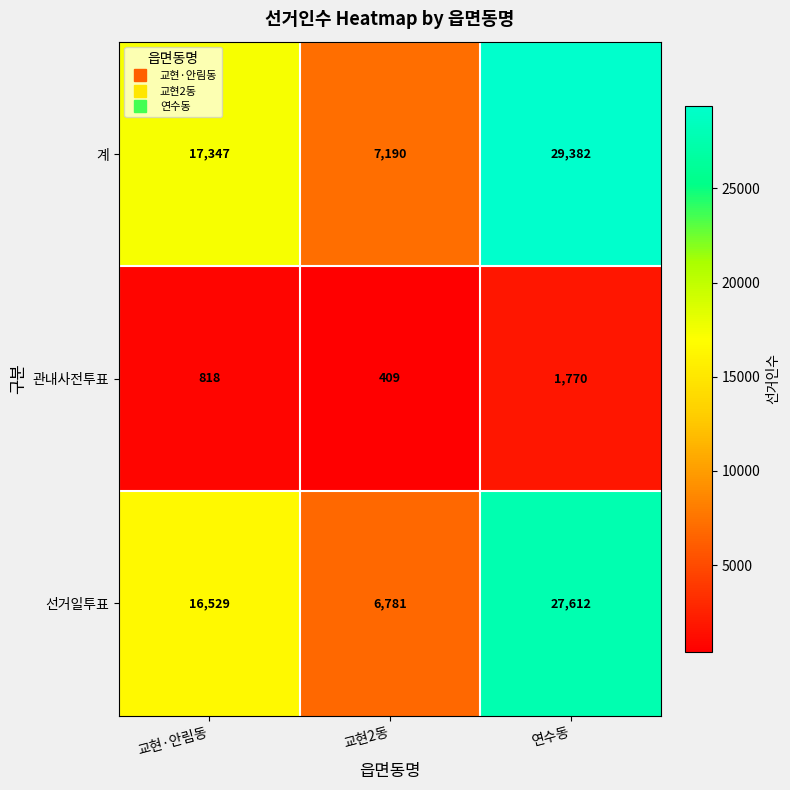

How many 관내사전투표 values are between 409 and 1770?

3